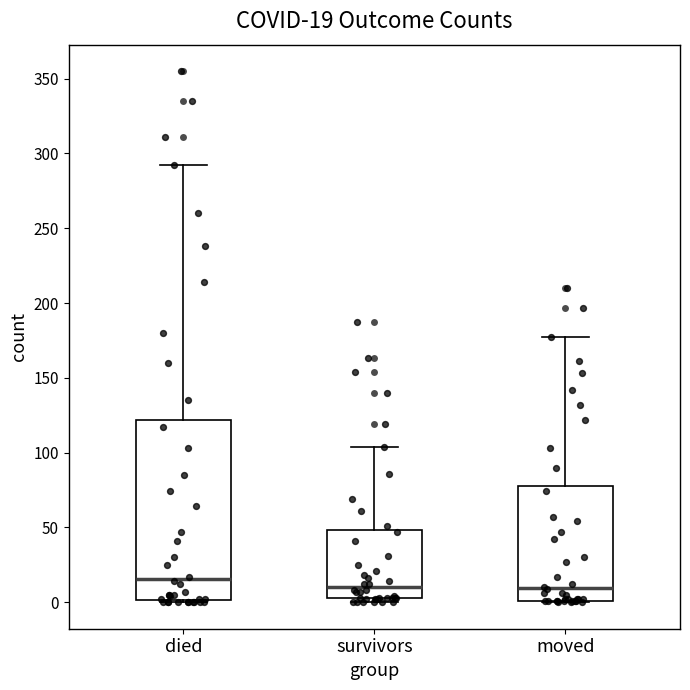

Which box is the tallest, from its lower edge to its upper edge?

died